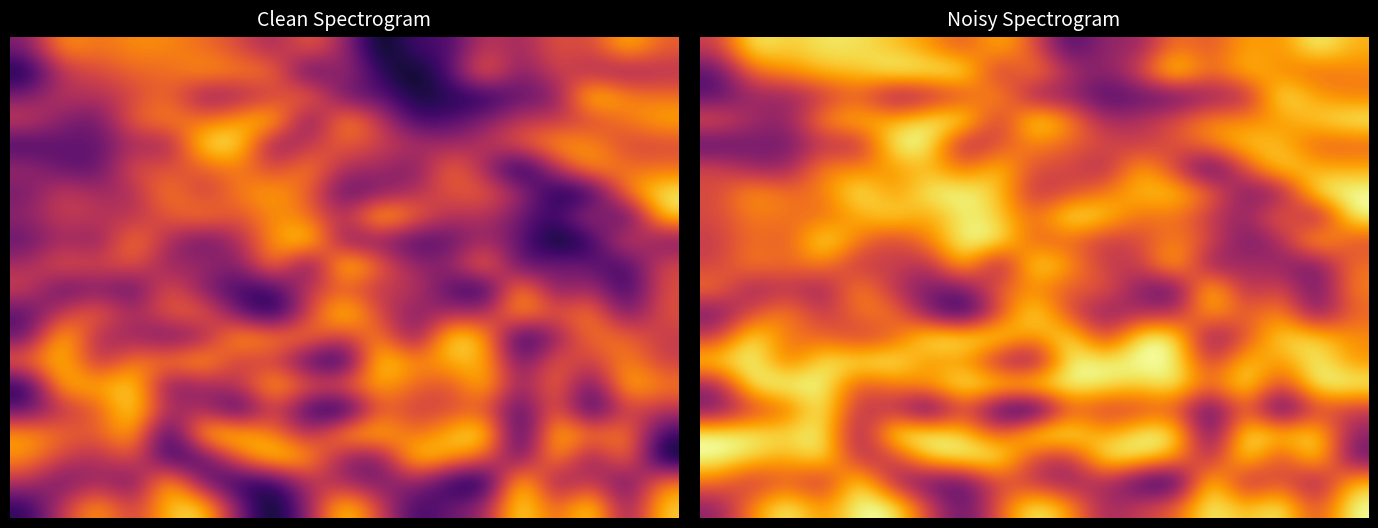

What is the spread (max minus min) of values at 15?

0.7